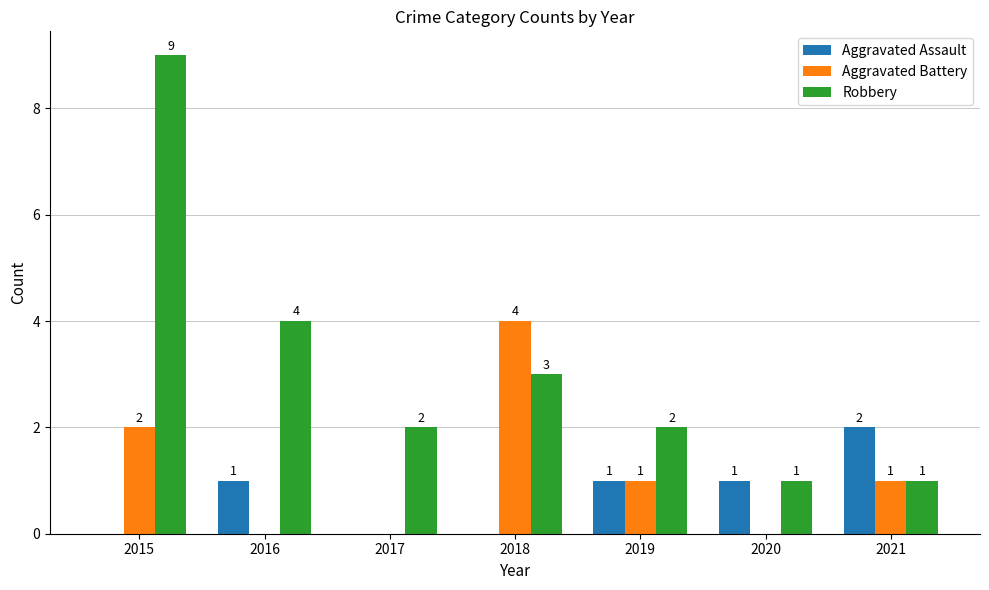

How many positive values does the Aggravated Assault series have?

4